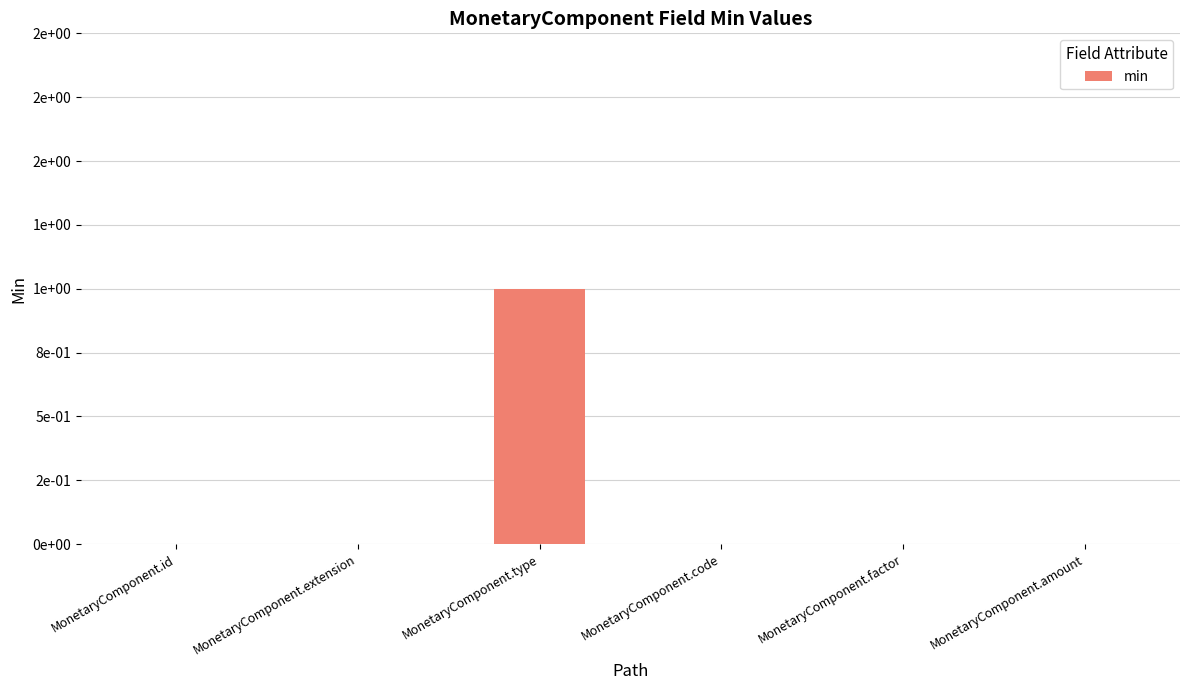

What is the label of the 4th bar from the left?

MonetaryComponent.code